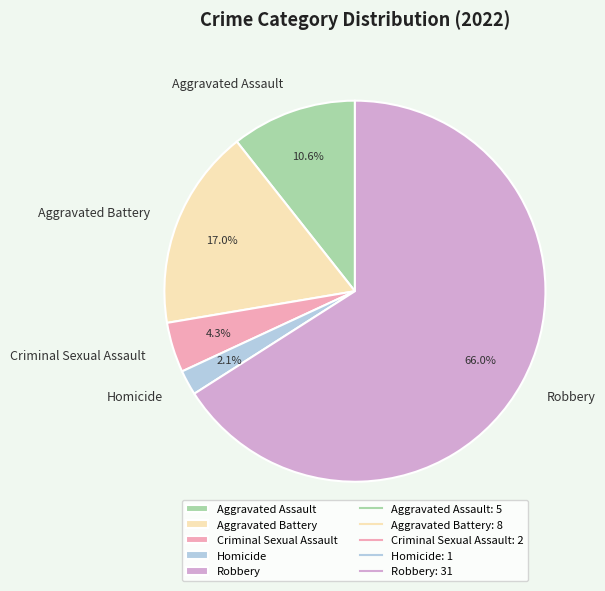

To the nearest percent, what is the difference between the Aggravated Battery and Robbery slice percentages?

49%